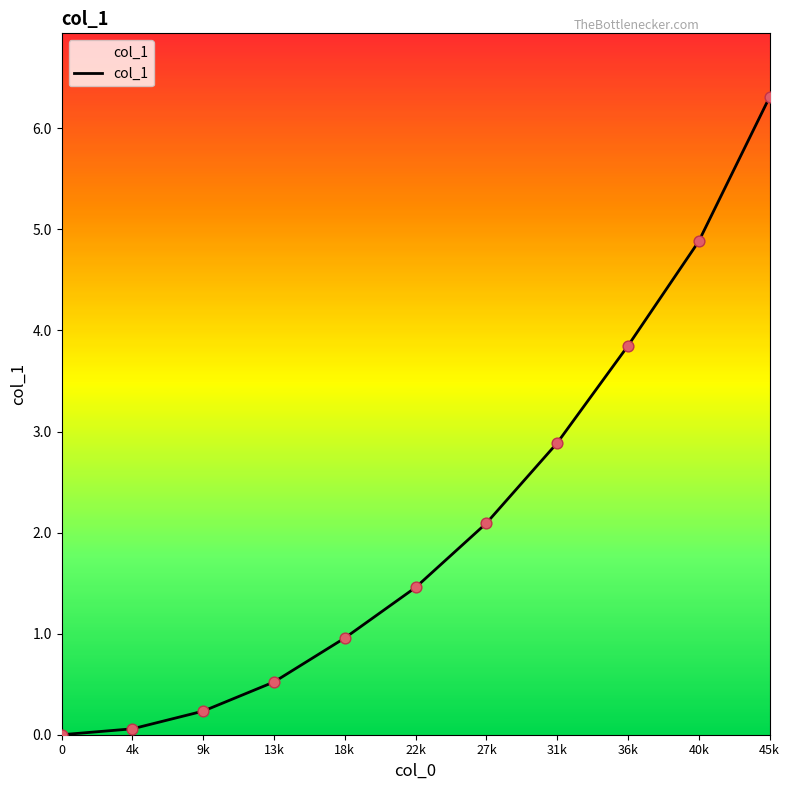

What is the change in value from 4k to 36k?

+3.8